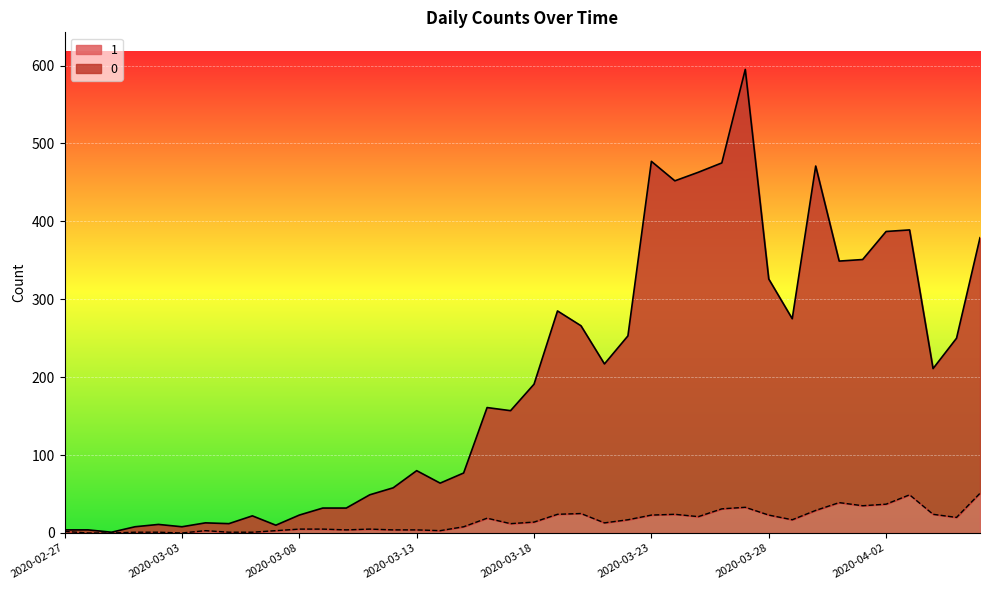

Is the value of 0 at 2020-03-01 greater than the value of 1 at 2020-03-23?

No